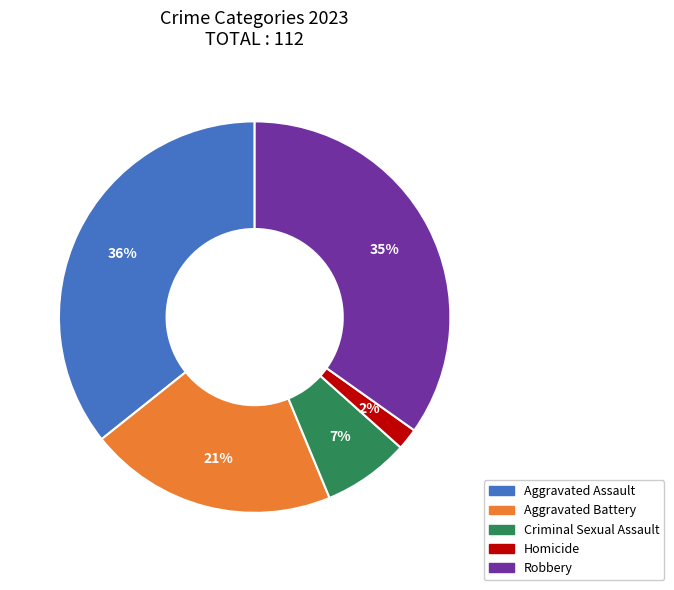

To the nearest percent, what is the difference between the Homicide and Aggravated Assault slice percentages?

34%